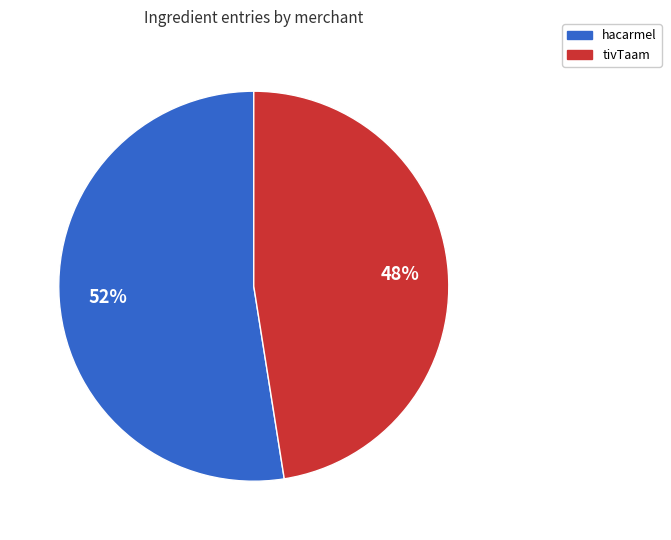

True or false: tivTaam accounts for 39% of the total.

False